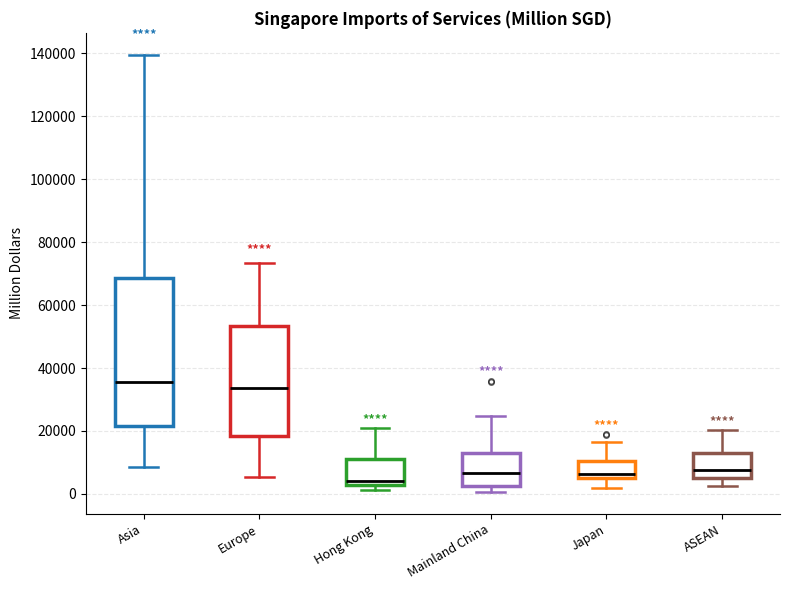

Which box has the lowest median line?

Hong Kong